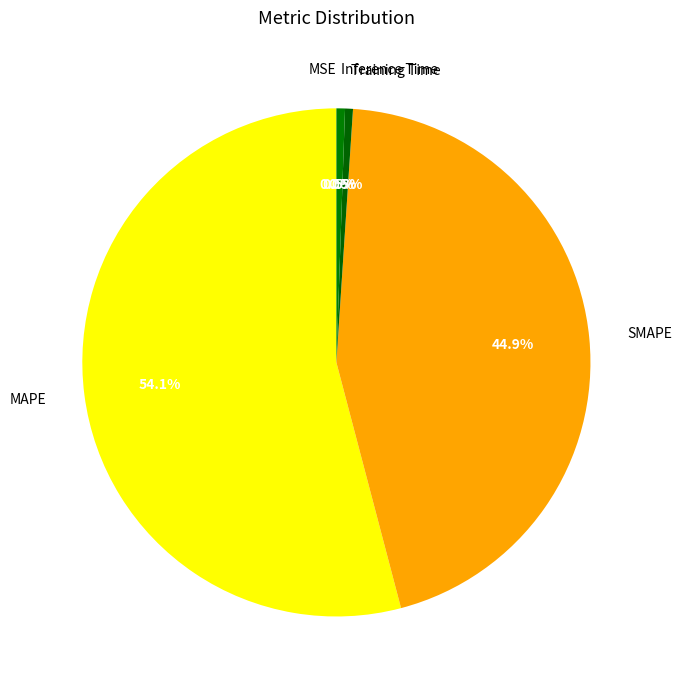

What is the largest slice in the pie chart?

MAPE